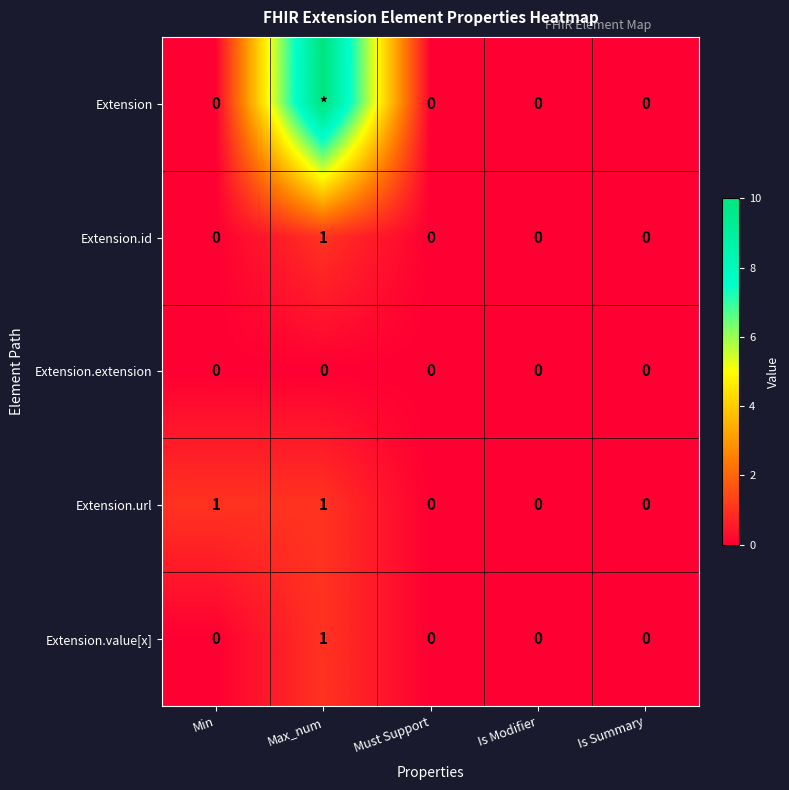

Is it true that Extension.id equals 0 at Is Summary?

True